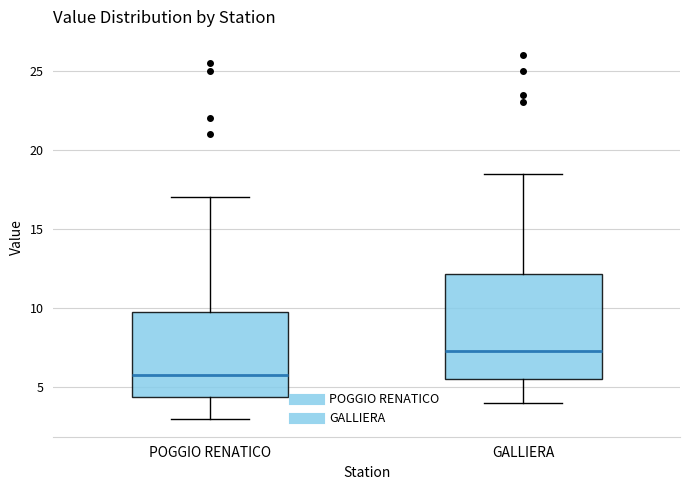

Reading left to right, read every box against the y-axis: the position of its median line, the range the box covers, and the ends of its whiskers. The values are not printed on the chart, so give them approximately, as read against the axis.

POGGIO RENATICO: median 6.0, box 4.5 to 10.0, whiskers 3.0 to 17.0
GALLIERA: median 7.5, box 5.5 to 12.0, whiskers 4.0 to 18.5